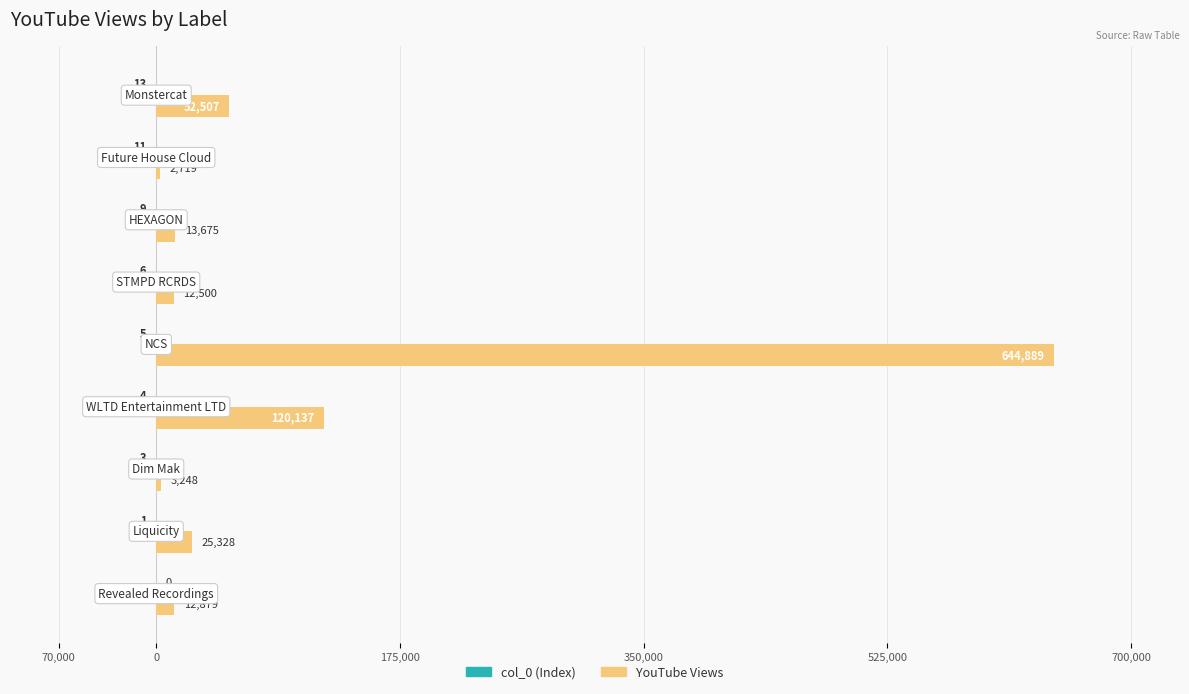

How many series are shown in this chart?

2